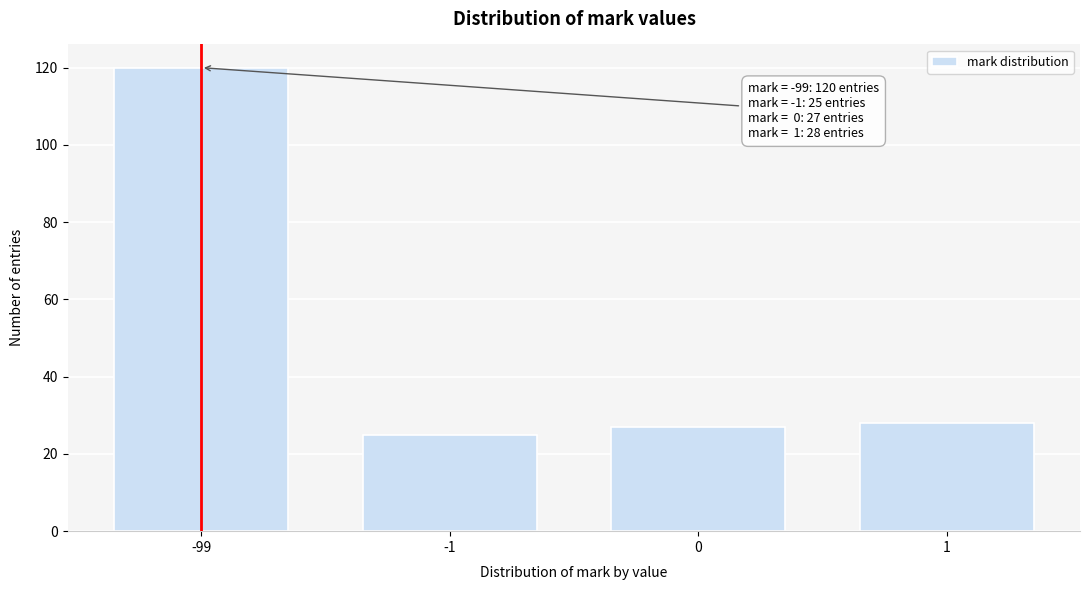

Reading left to right, extract all data points from this chart.

-99=120	-1=25	0=27	1=28